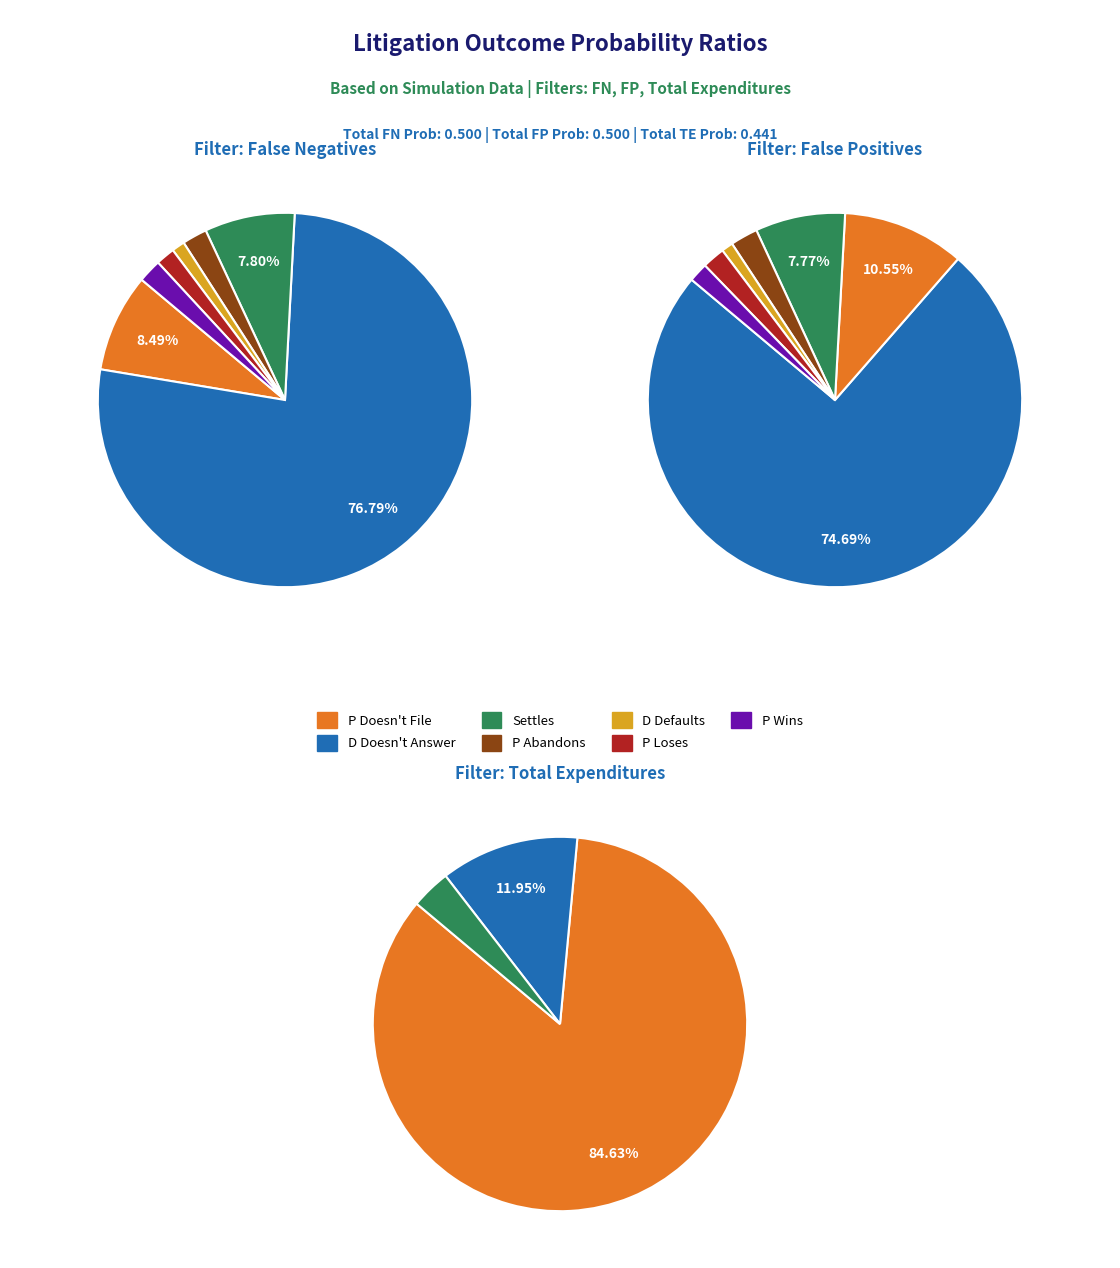

What is the majority slice?

D Doesn't Answer